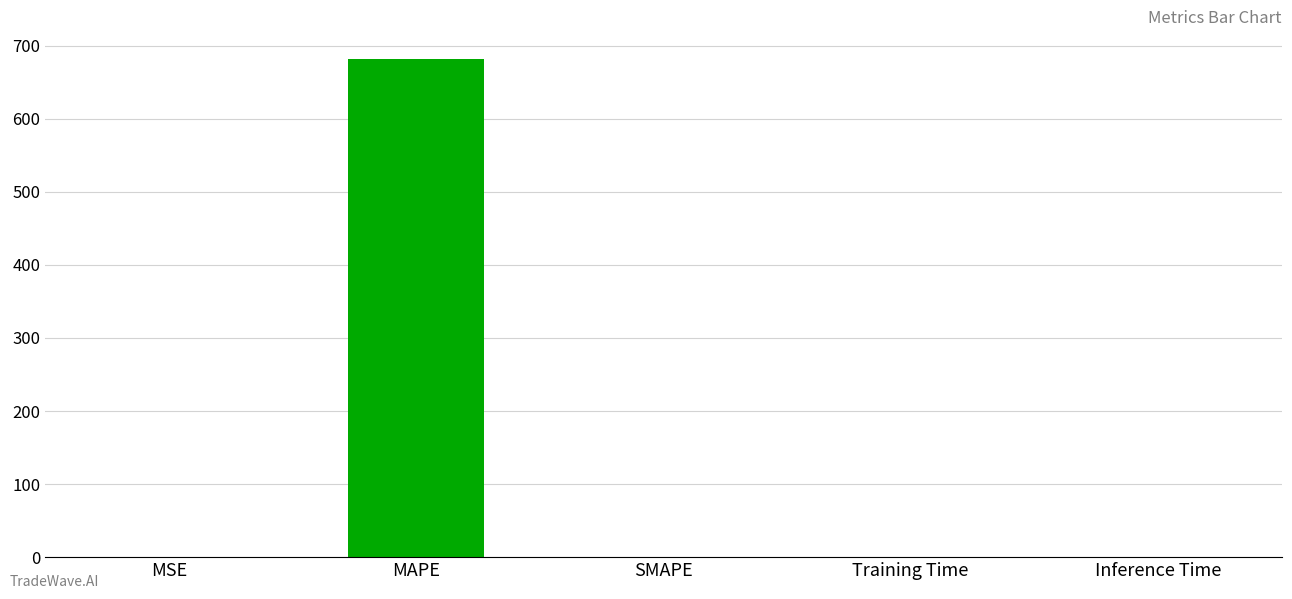

Count the number of data series in this chart.

1